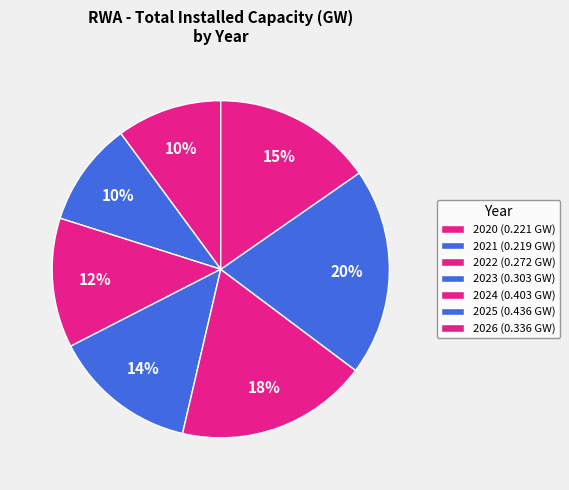

How many slices are in this pie chart?

7